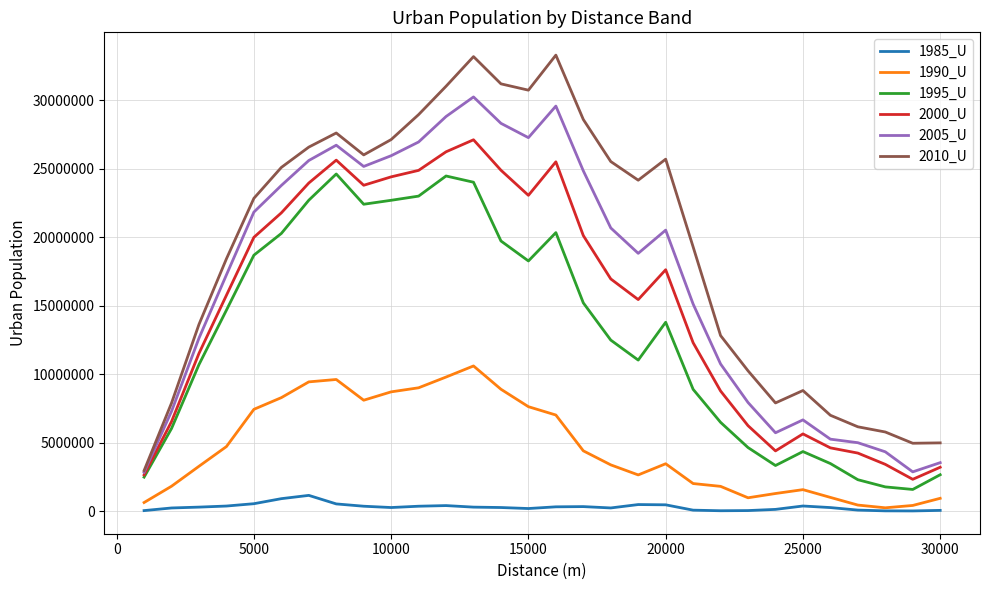

Rank the series by their maximum value, from highest to lowest.

2010_U, 2005_U, 2000_U, 1995_U, 1990_U, 1985_U